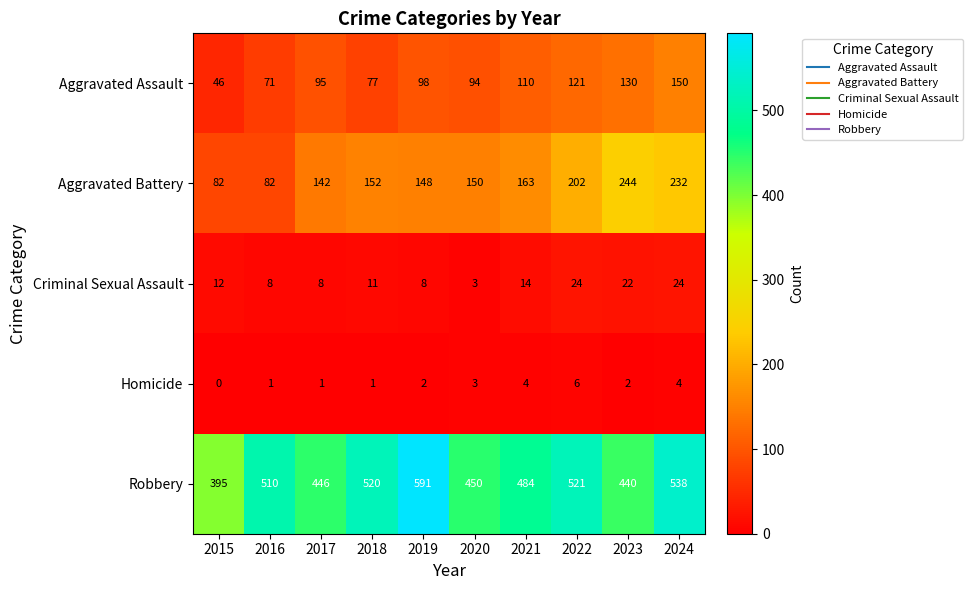

At 2021, list the series in order from largest to smallest.

Robbery, Aggravated Battery, Aggravated Assault, Criminal Sexual Assault, Homicide